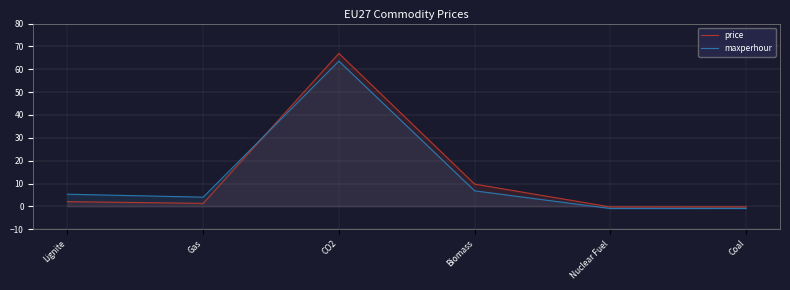

What is the greatest value displayed?

66.9